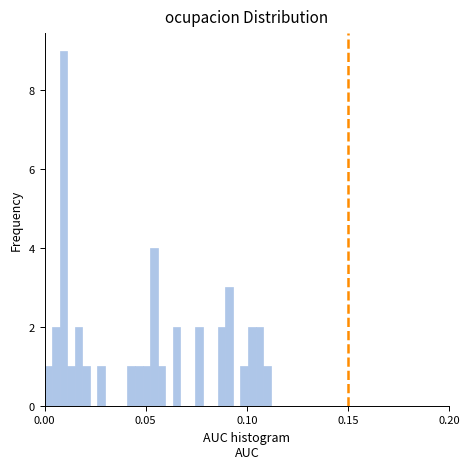

Read against the x-axis, roughly where is the centre of the tallest bar?

0.010